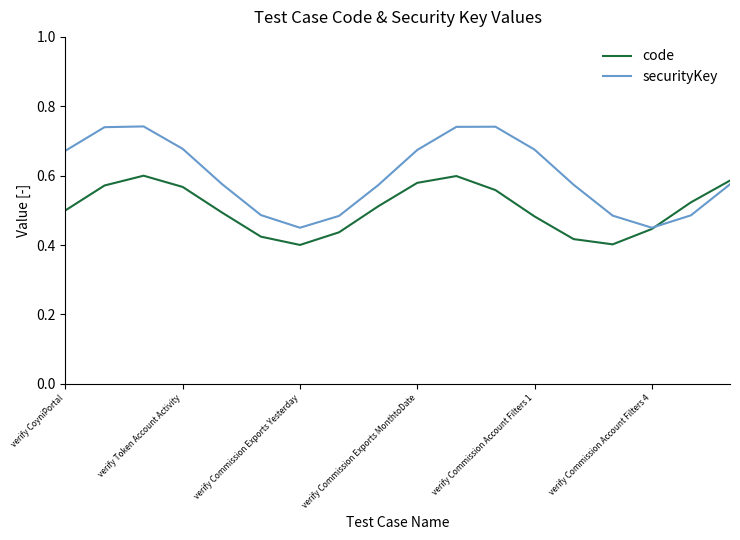

List the series in order of their peak value, highest first.

securityKey, code